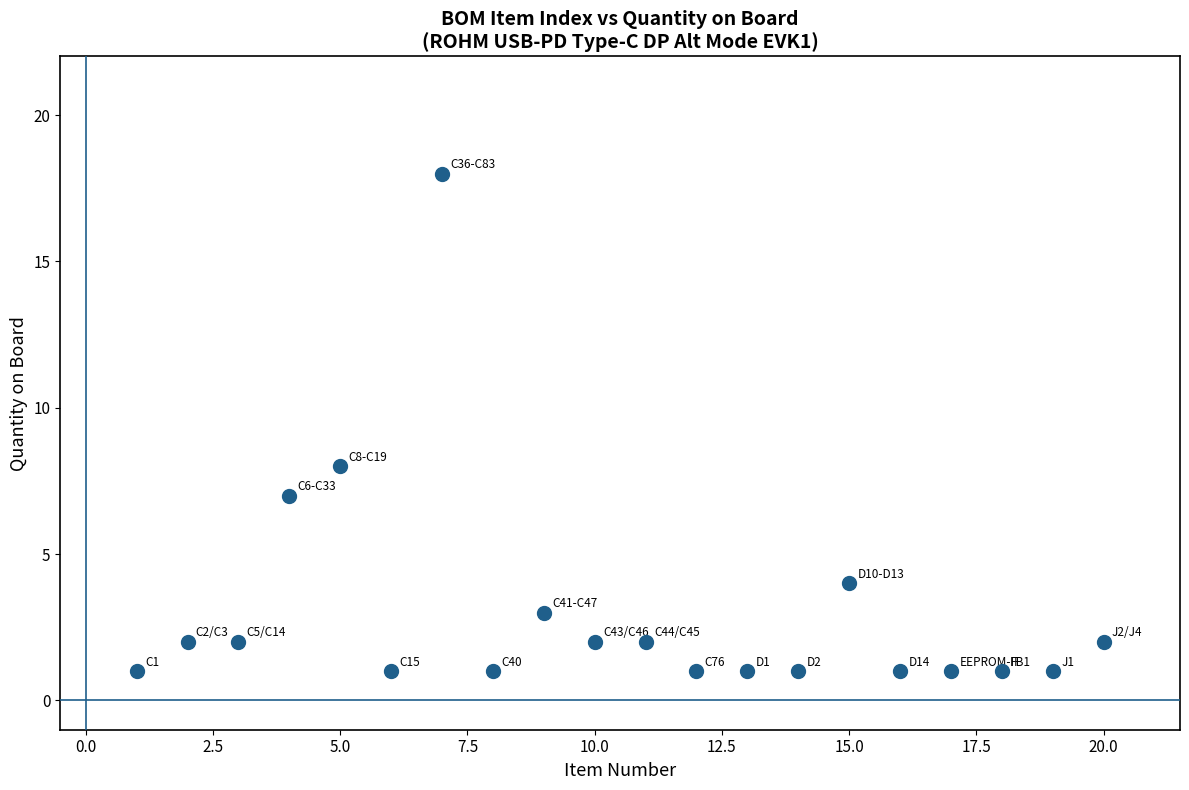

What is the range of X values (max minus min)?

19